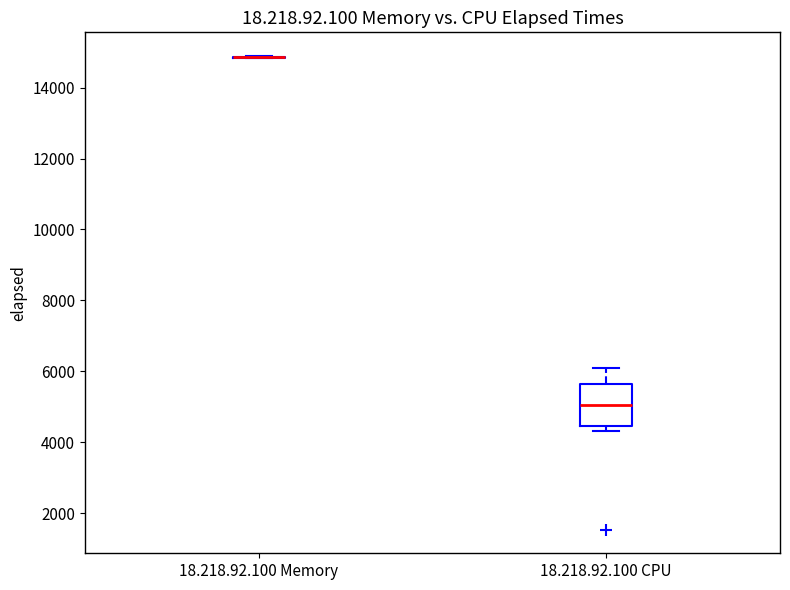

Reading left to right, transcribe this box plot: for each box, give where its median line is, the range the box spans, and where its two whiskers end, as read against the y-axis. The values are not printed on the chart, so give them approximately, as read against the axis.

18.218.92.100 Memory: box collapsed to a line at 14800, whiskers 14800 to 14800
18.218.92.100 CPU: median 5000, box 4400 to 5600, whiskers 4400 (just below the box's lower edge) to 6200